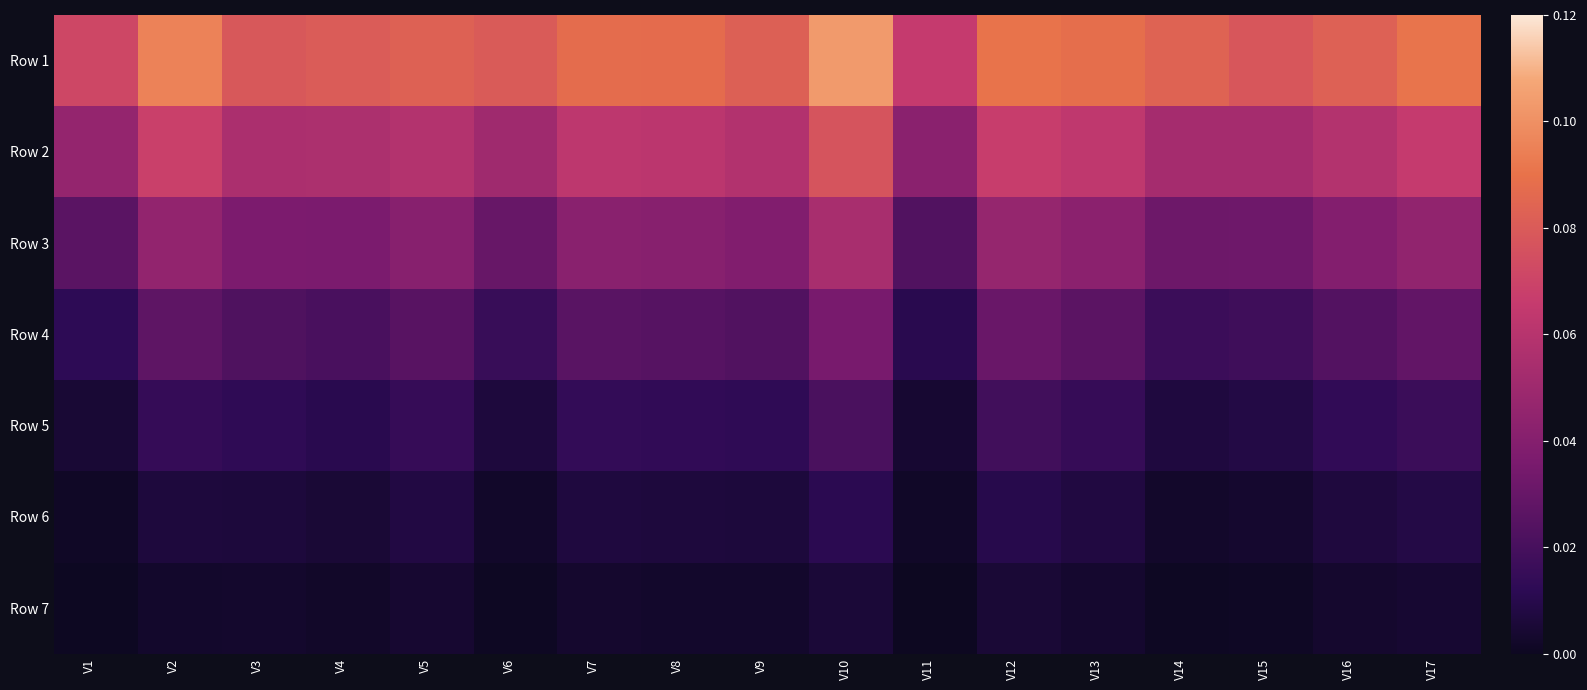

List the series in order of their peak value, highest first.

Row 1, Row 2, Row 3, Row 4, Row 5, Row 6, Row 7